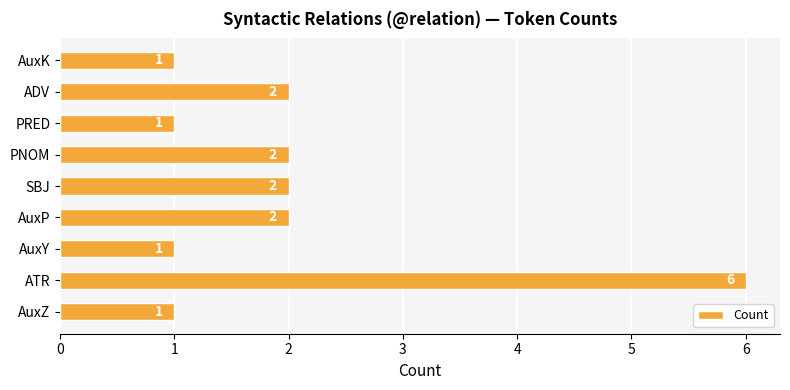

How many values are between 1 and 2?

8